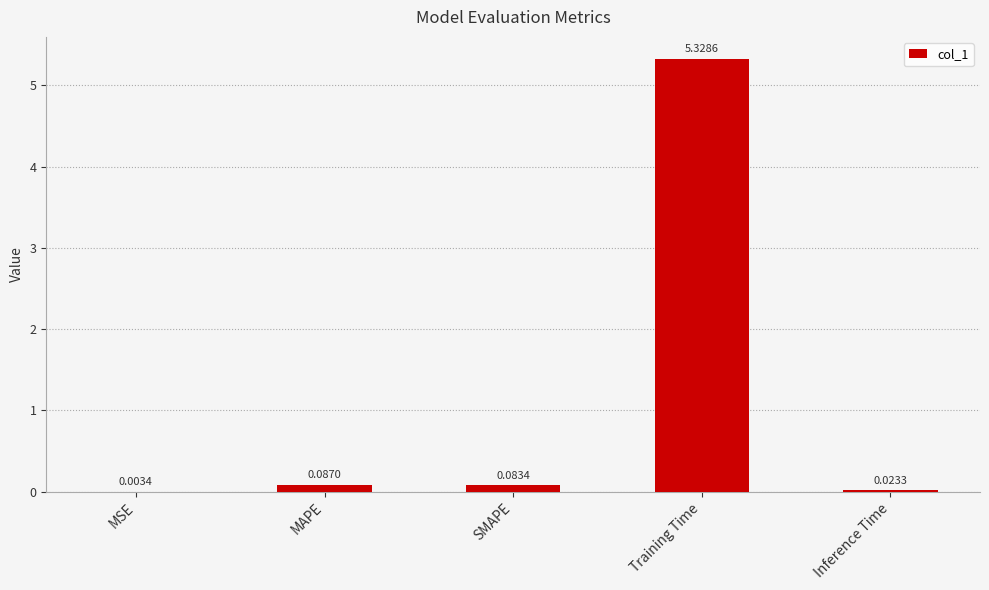

Which label corresponds to the largest value in the chart?

Training Time